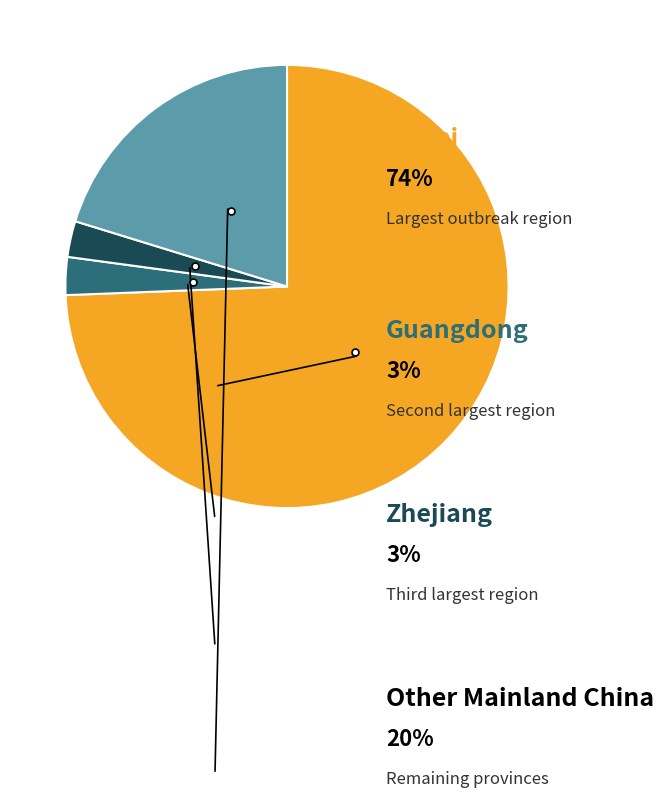

Does any single category account for the majority?

Yes